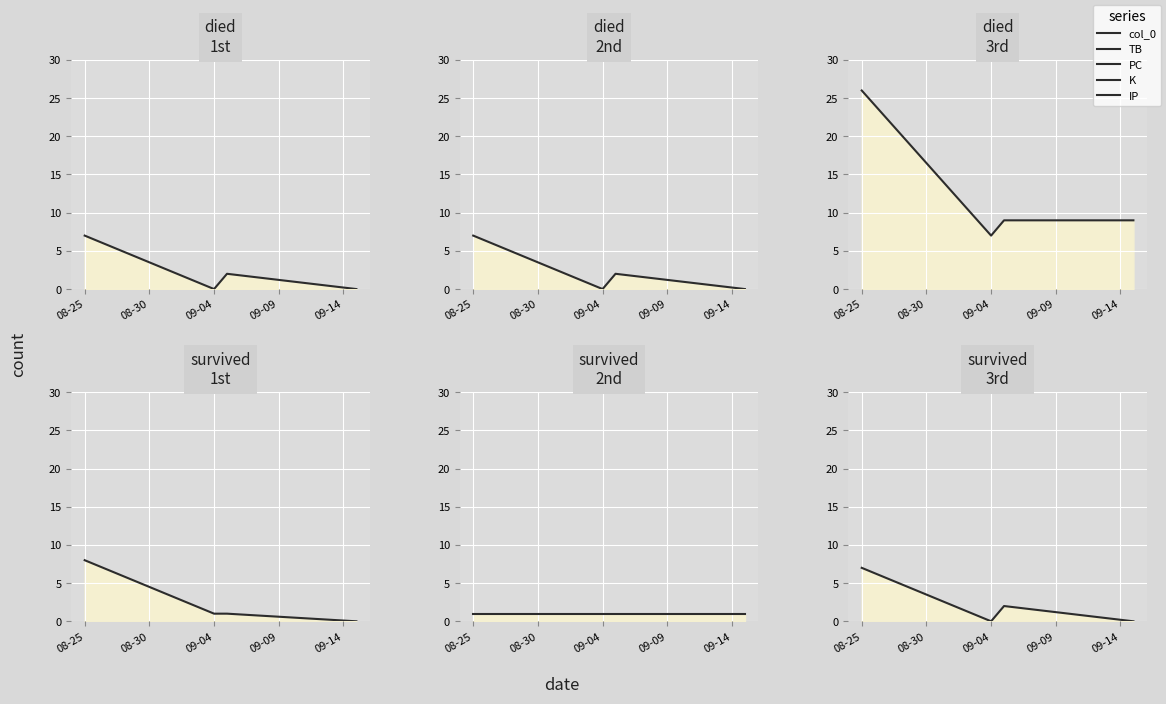

The PC series shows 2 at 09-04. True or false?

False